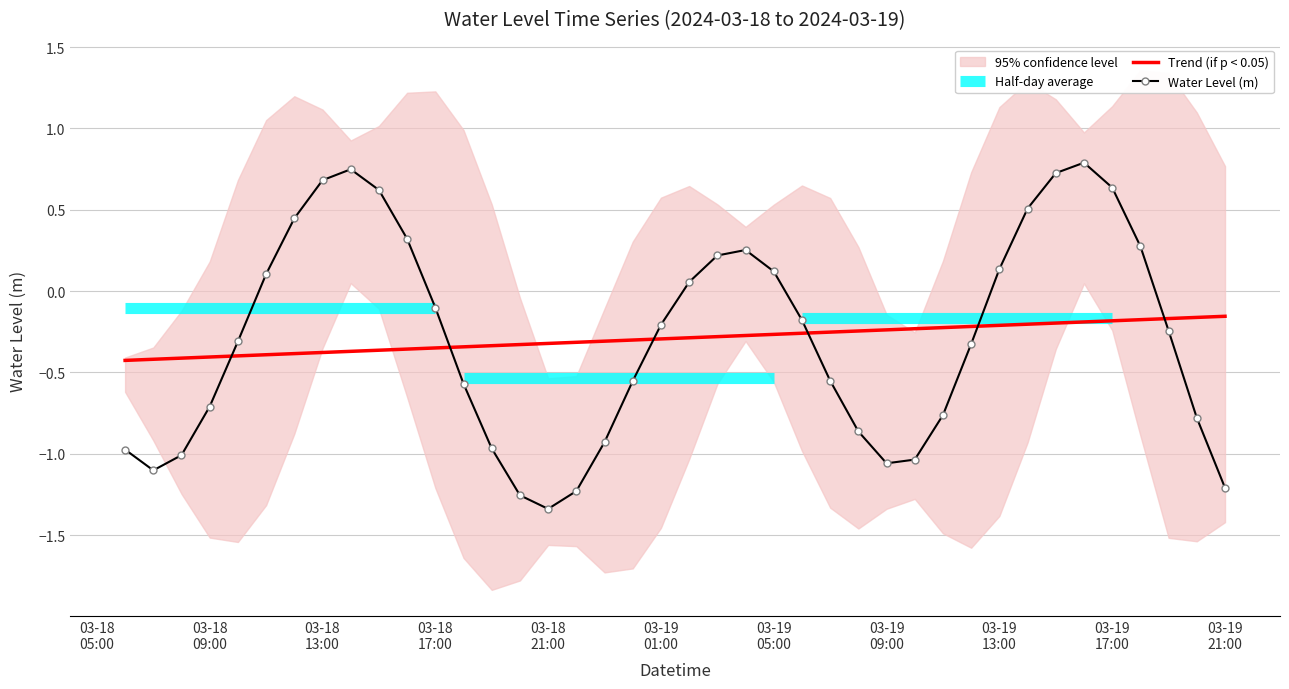

What is the maximum value for Water Level (m)?

0.8